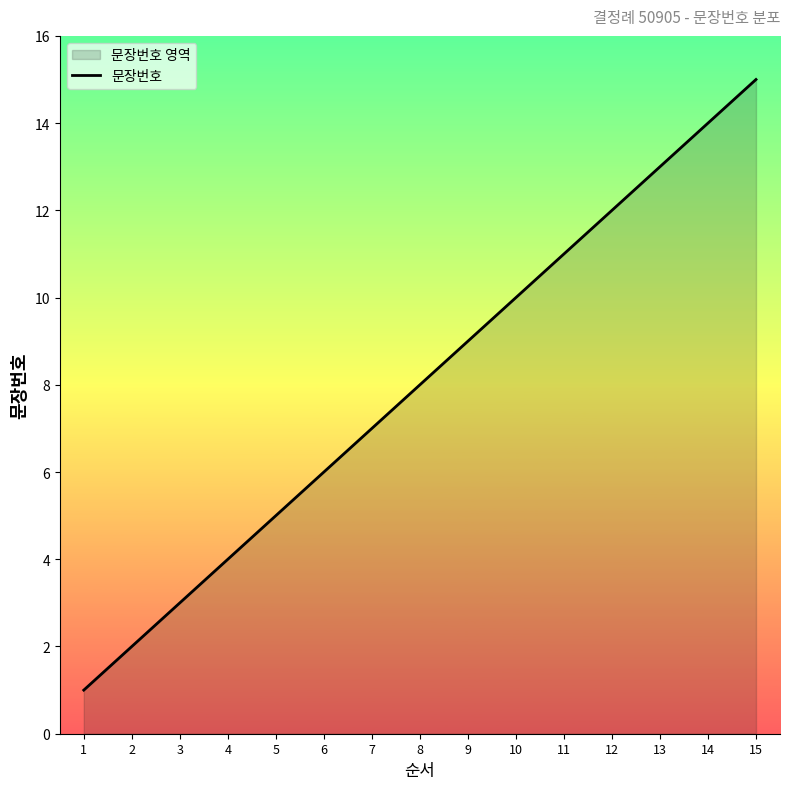

Reading left to right, what are all the values shown in this chart?

1=1	2=2	3=3	4=4	5=5	6=6	7=7	8=8	9=9	10=10	11=11	12=12	13=13	14=14	15=15